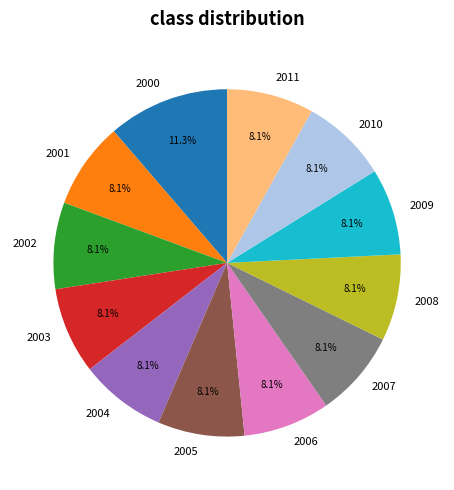

Does any single category account for the majority?

No